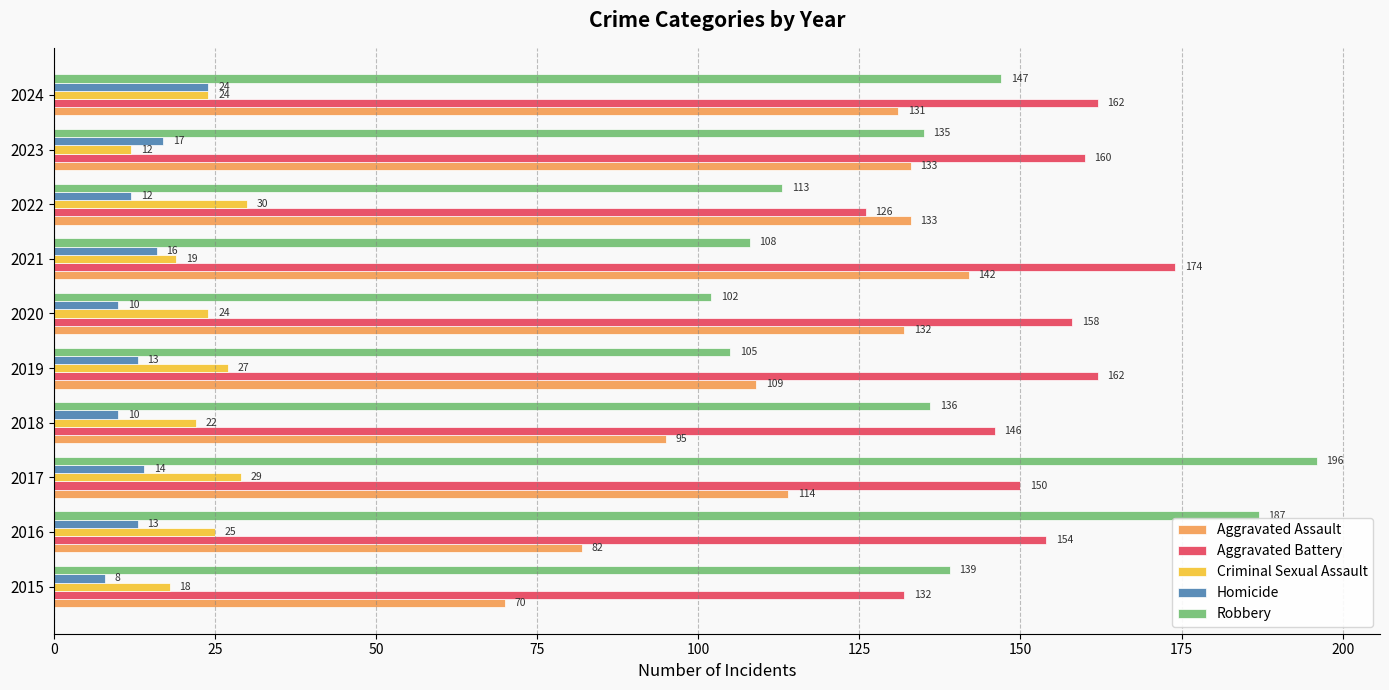

At which label does Criminal Sexual Assault reach its minimum?

2023